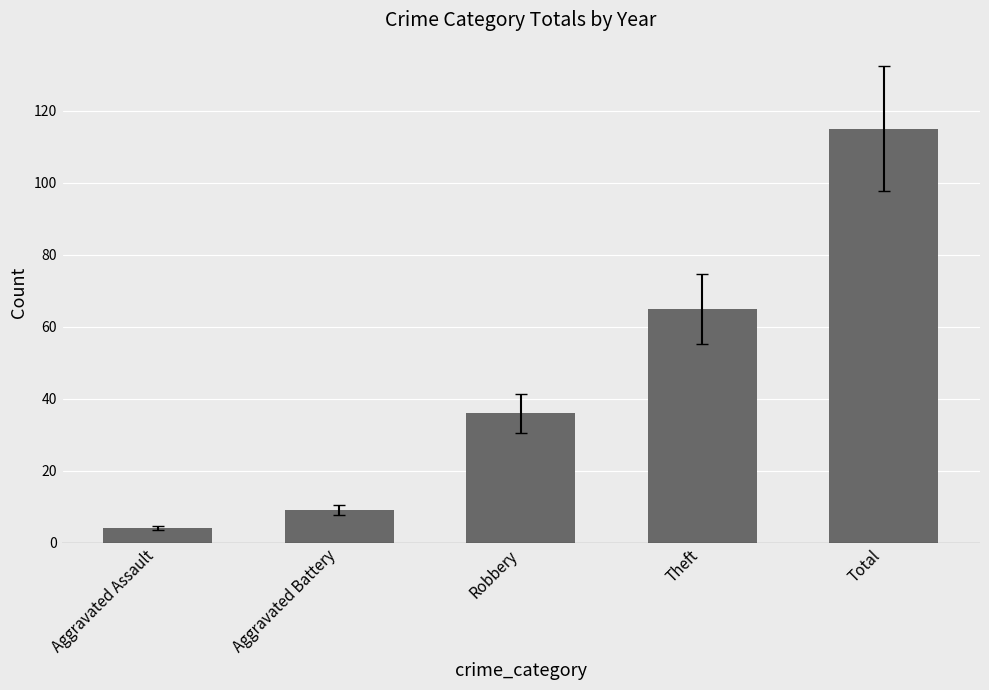

Which label corresponds to the largest value in the chart?

Total